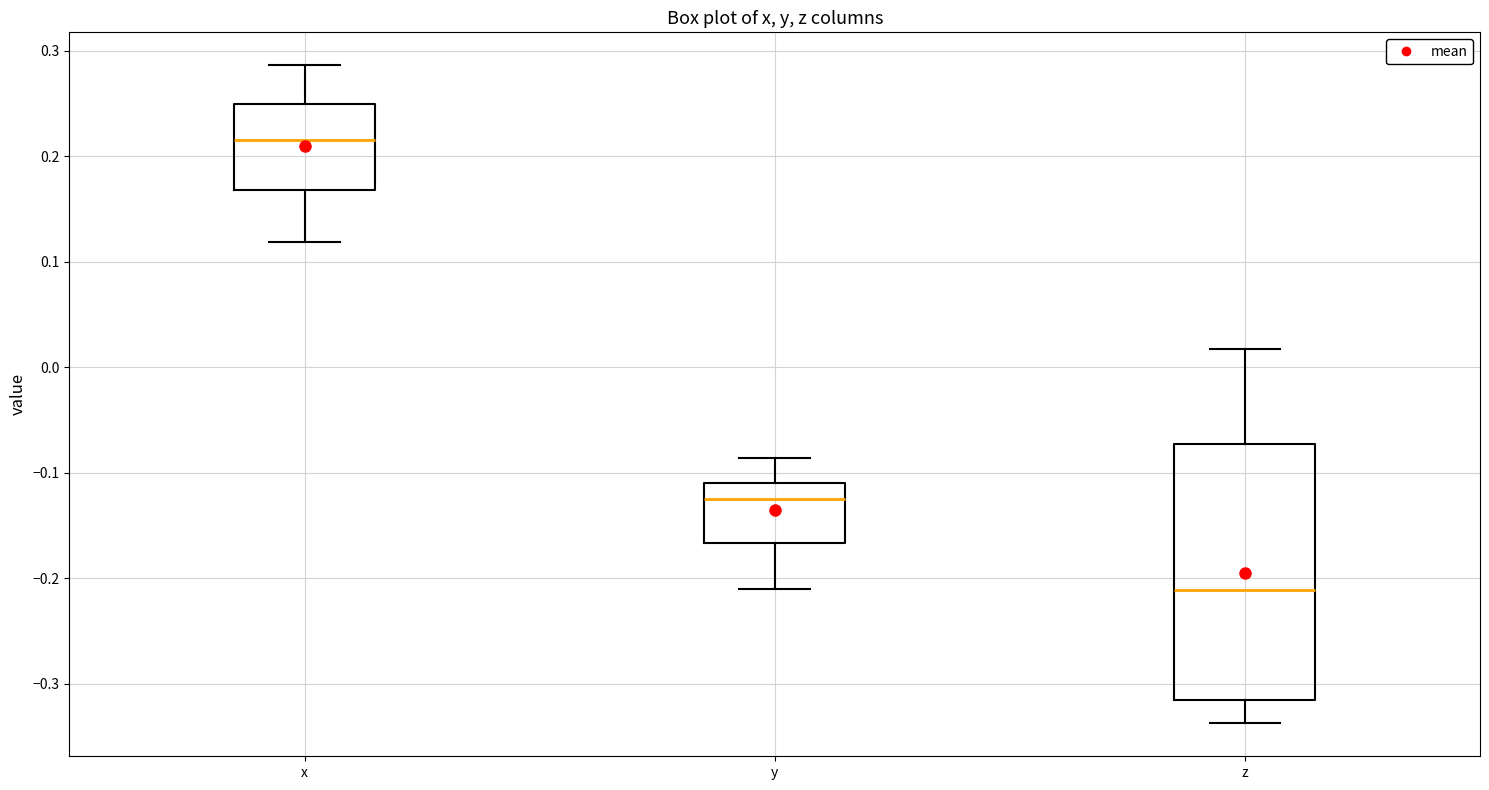

Reading left to right, read every box against the y-axis: the position of its median line, the range the box covers, and the ends of its whiskers. The values are not printed on the chart, so give them approximately, as read against the axis.

x: median 0.21, box 0.17 to 0.25, whiskers 0.12 to 0.29
y: median -0.13, box -0.17 to -0.11, whiskers -0.21 to -0.09
z: median -0.21, box -0.32 to -0.07, whiskers -0.34 to 0.02